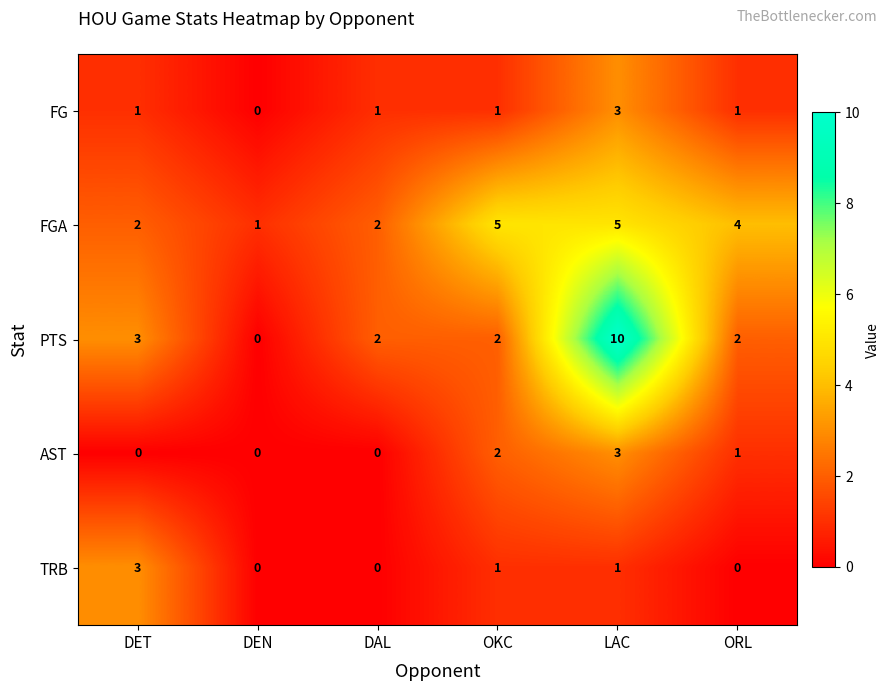

What is the spread (max minus min) of values at DET?

3